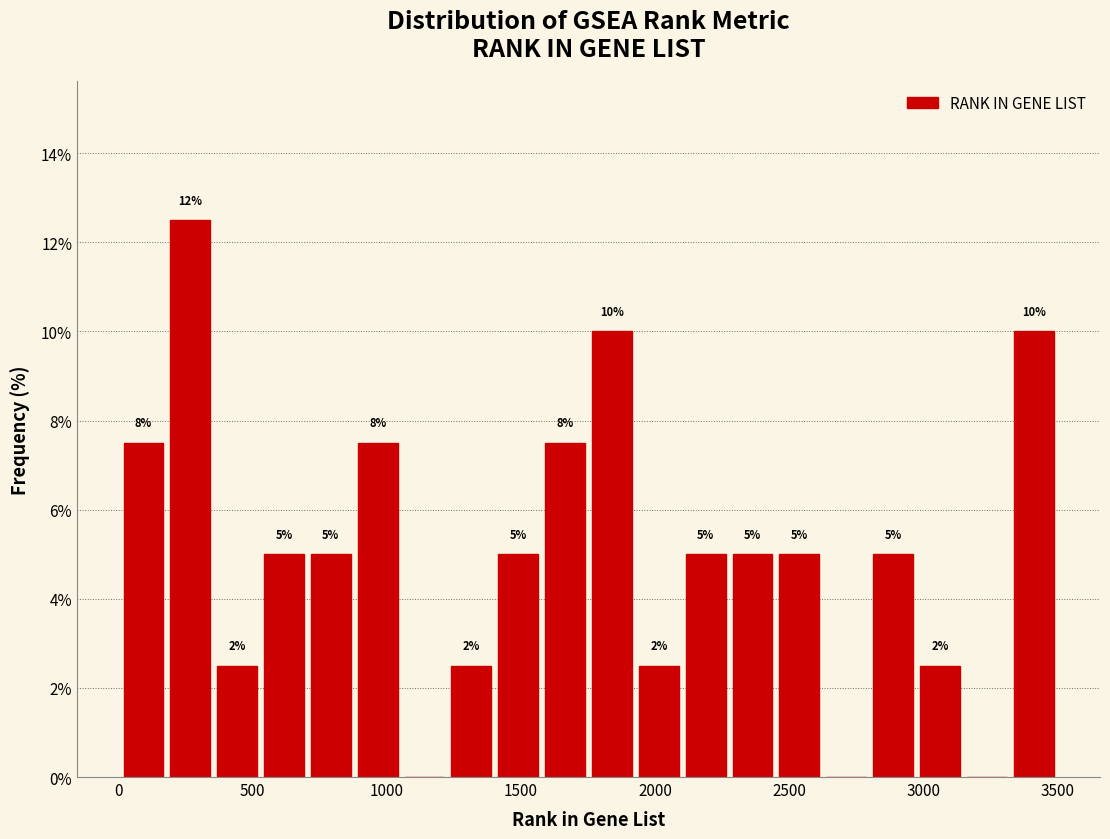

Around what value on the x-axis is the tallest bar? Give the approximate position of its centre, as read against the axis.

250